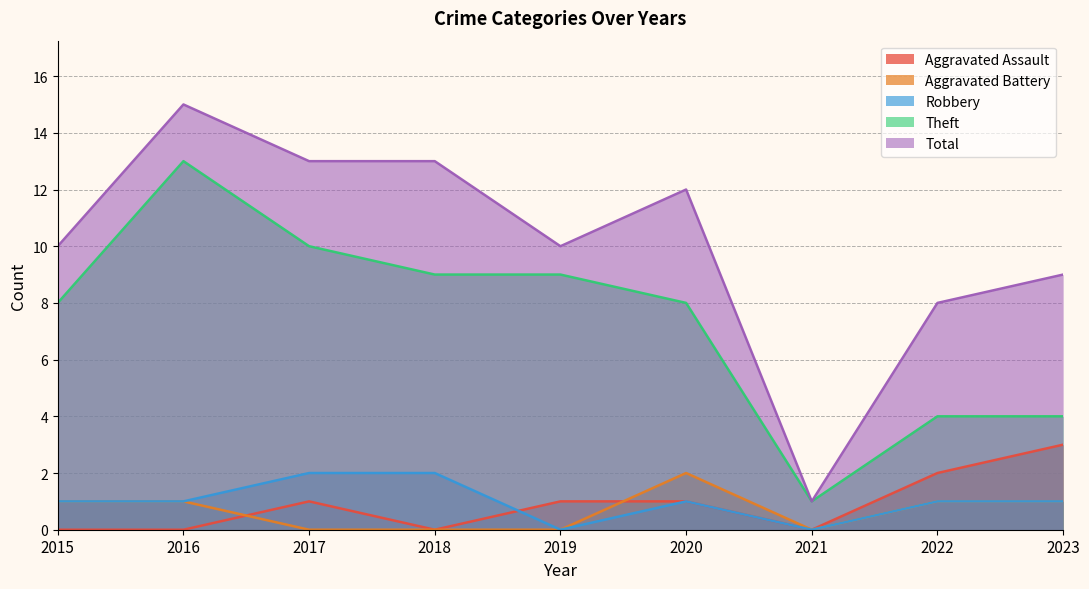

True or false: Robbery and Aggravated Battery intersect in this chart.

False